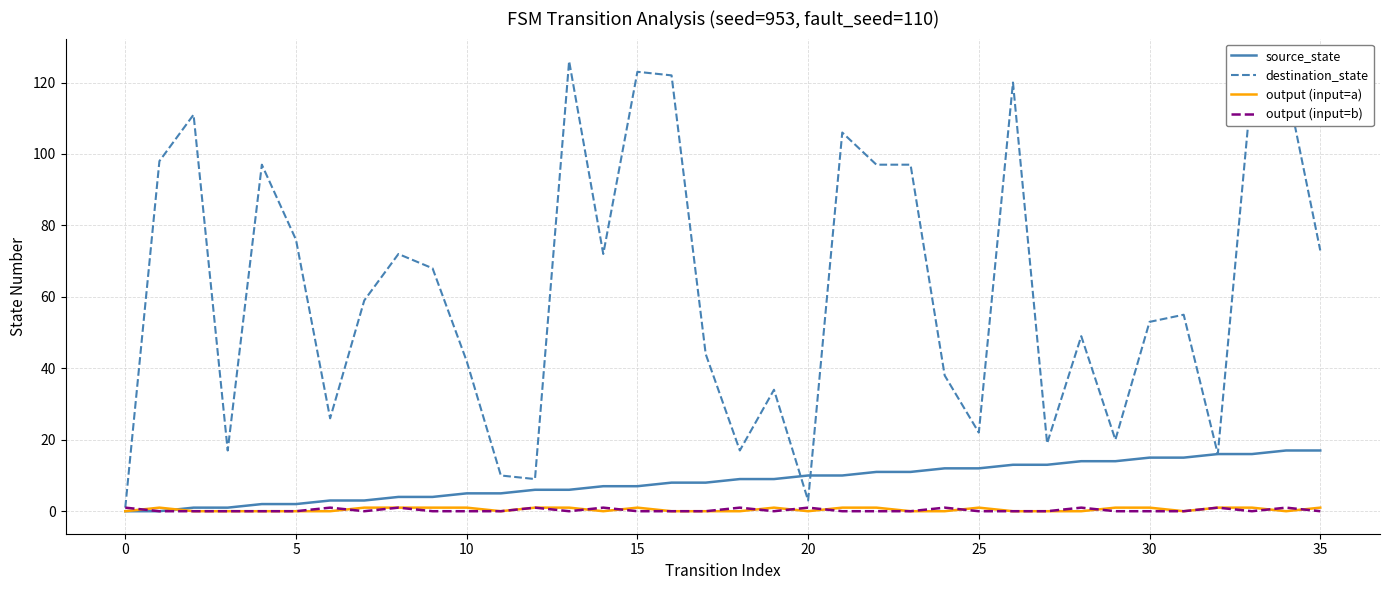

Reading left to right, extract all data points from this chart.

source_state: 0	0	1	1	2	2	3	3	4	4	5	5	6	6	7	7	8	8	9	9	10	10	11	11	12	12	13	13	14	14	15	15	16	16	17	17
destination_state: 1	98	111	17	97	76	26	59	72	68	42	10	9	126	72	123	122	44	17	34	3	106	97	97	38	22	120	19	49	20	53	55	16	120	120	73
output (input=a): 0	1	0	0	0	0	0	1	1	1	1	0	1	1	0	1	0	0	0	1	0	1	1	0	0	1	0	0	0	1	1	0	1	1	0	1
output (input=b): 1	0	0	0	0	0	1	0	1	0	0	0	1	0	1	0	0	0	1	0	1	0	0	0	1	0	0	0	1	0	0	0	1	0	1	0